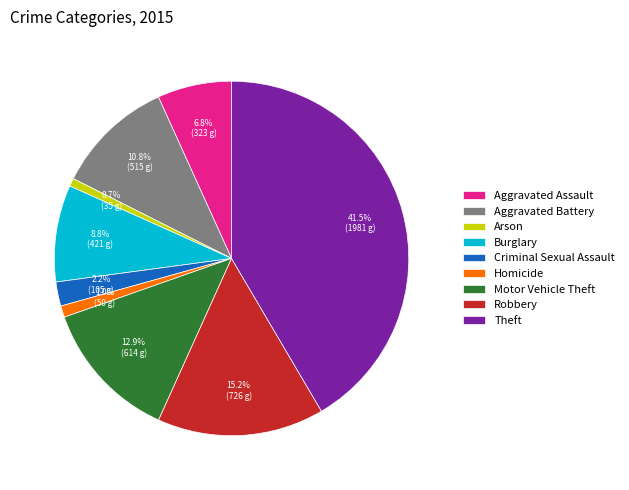

To the nearest percent, what portion does Motor Vehicle Theft represent?

13%